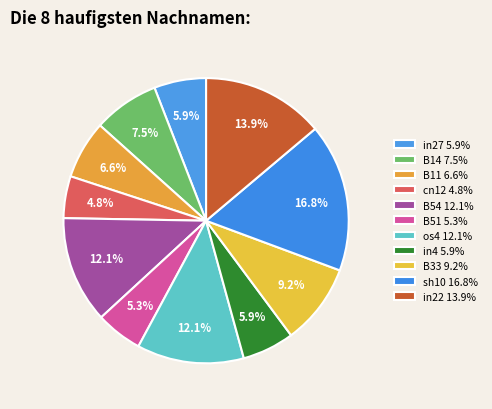

How many slices are in this pie chart?

11